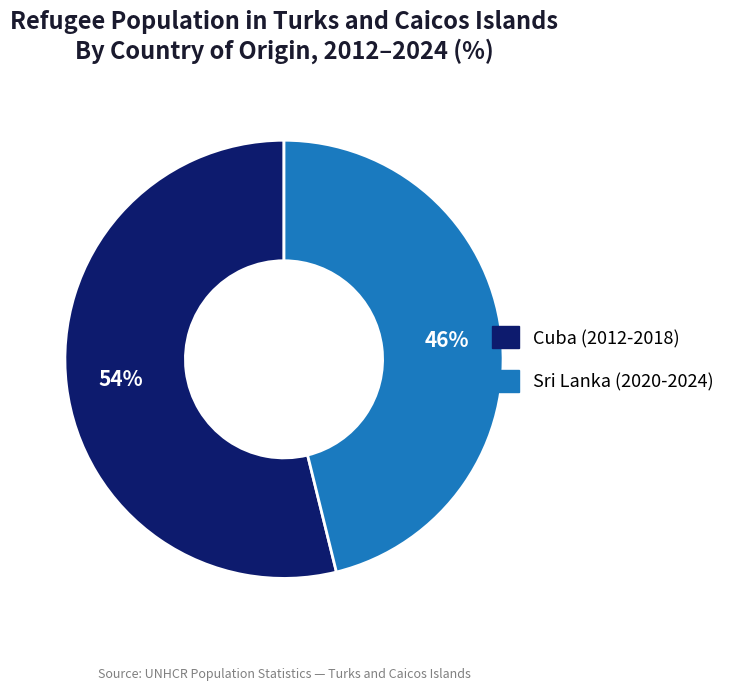

What is the largest slice in the pie chart?

Cuba (2012-2018)